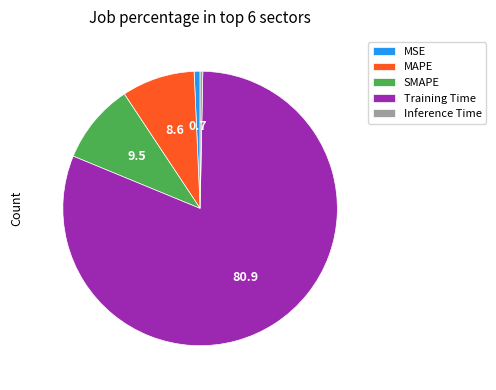

Which has a higher value, MSE or SMAPE?

SMAPE